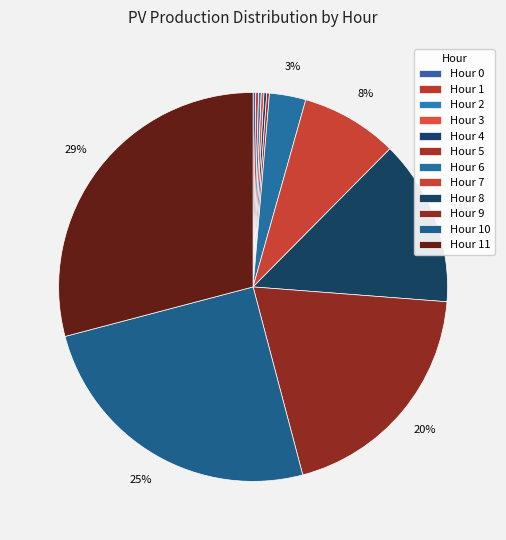

Count the number of slices in the pie.

12